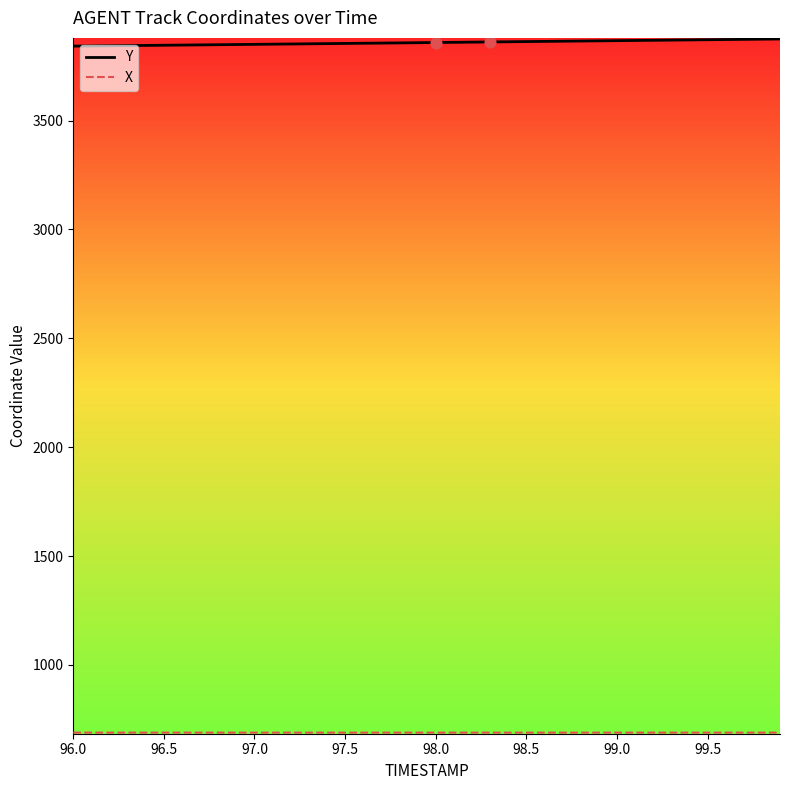

Which series has the largest total across all categories?

Y